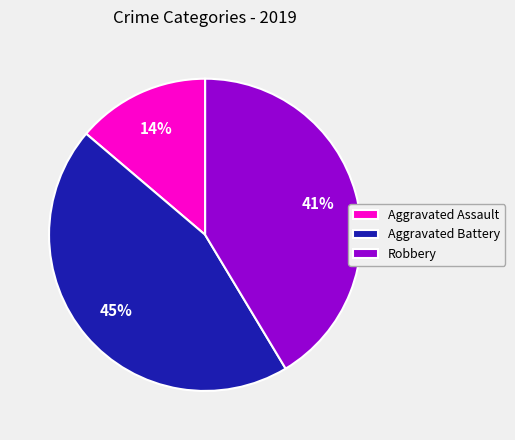

To the nearest percent, what percentage of the pie is Aggravated Battery?

45%